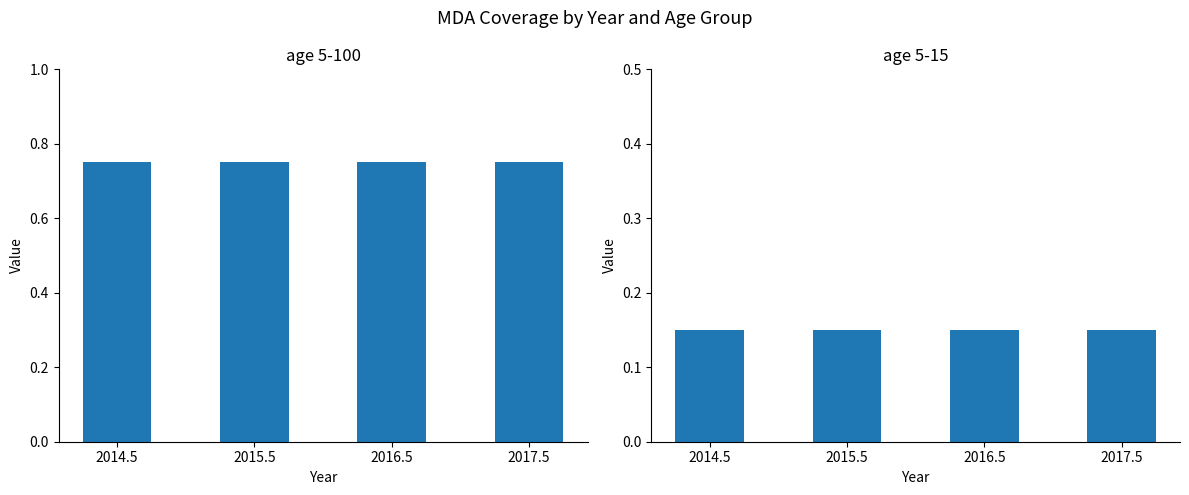

Reading right to left, transcribe all the data shown in this chart.

age 5-100: 2017.5=0.8	2016.5=0.8	2015.5=0.8	2014.5=0.8
age 5-15: 2017.5=0.1	2016.5=0.1	2015.5=0.1	2014.5=0.1